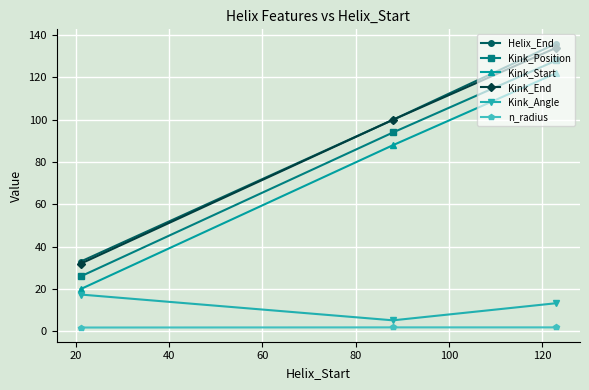

Which series has the widest spread of values?

Helix_End